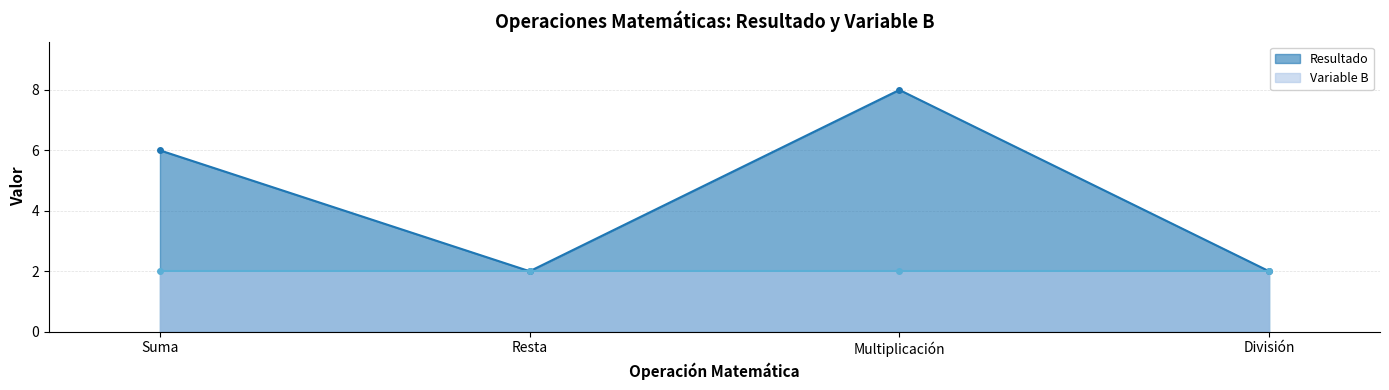

Which category has the lowest value across all series?

Resta